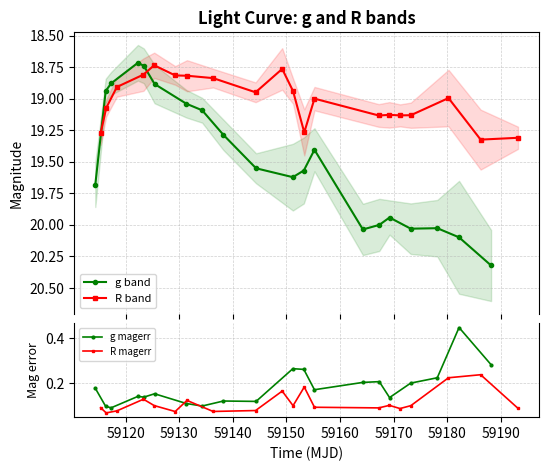

True or false: g magerr has a value of 0.1 at 14.

False